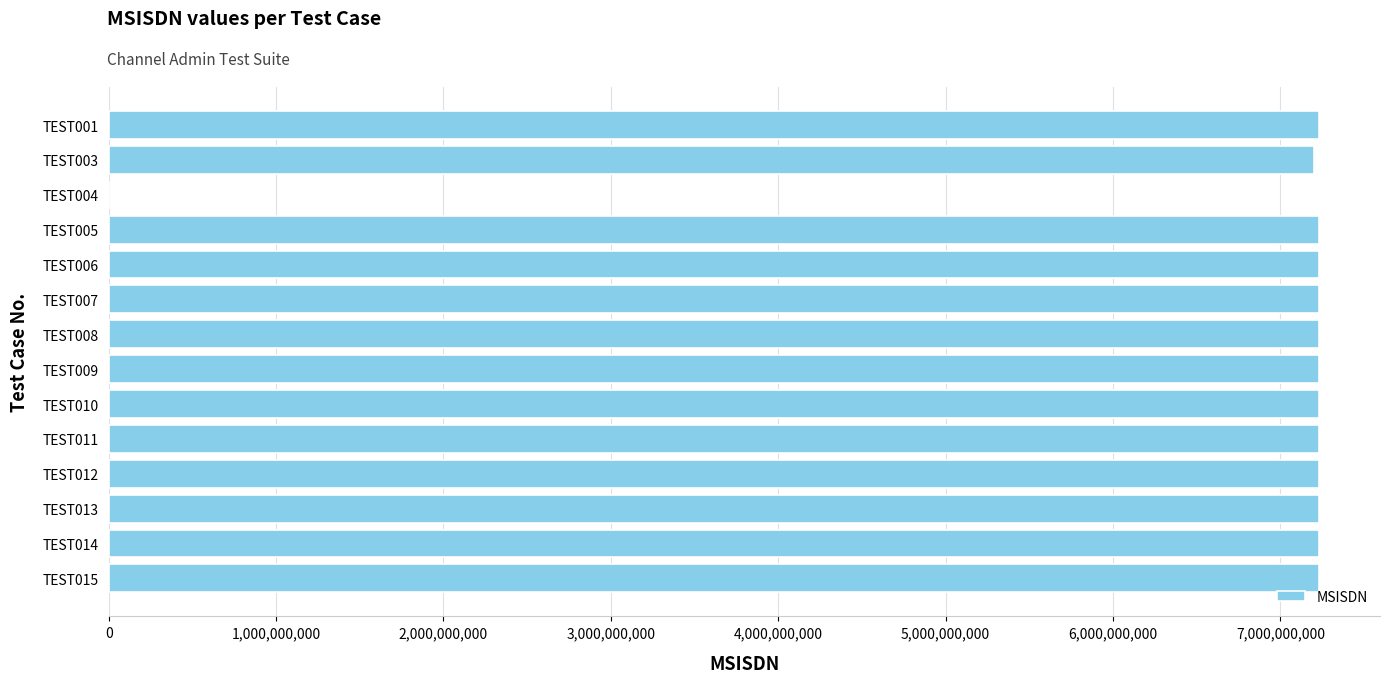

What is the greatest value displayed?

7233333333